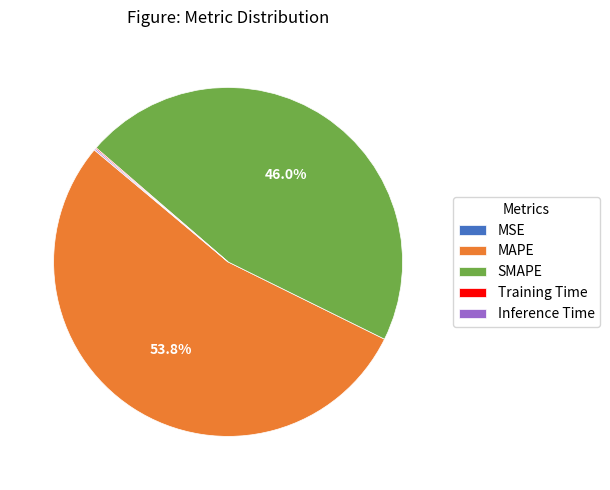

What portion of the pie excludes SMAPE?

54.0%